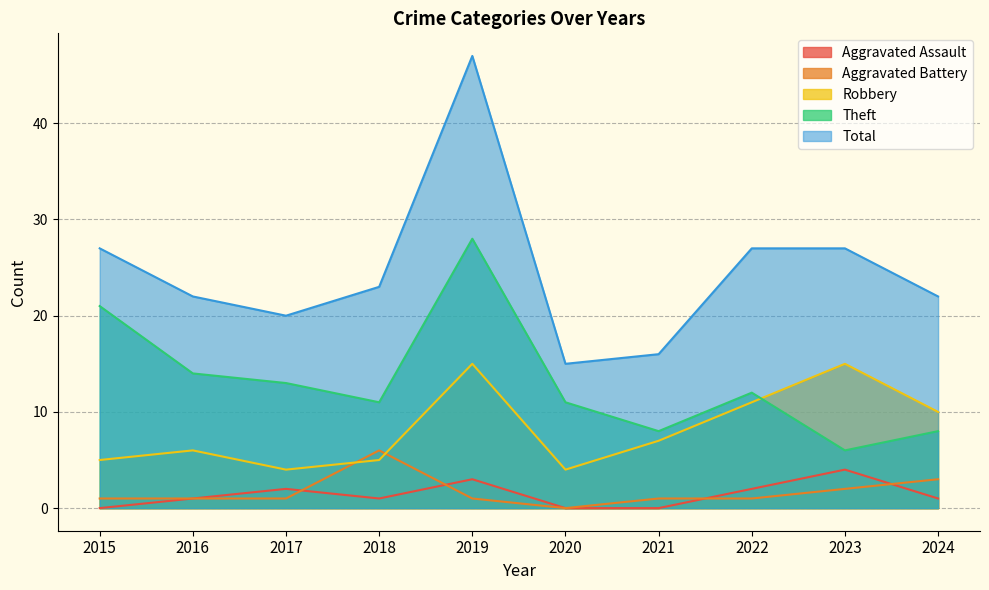

Where is the first local maximum for Total?

2019